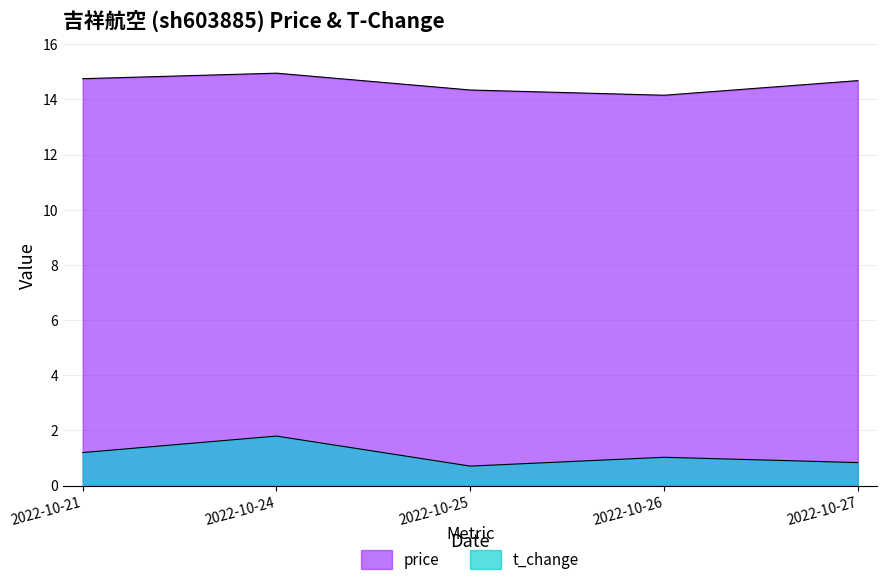

Which category has the lowest value in the price series?

2022-10-26